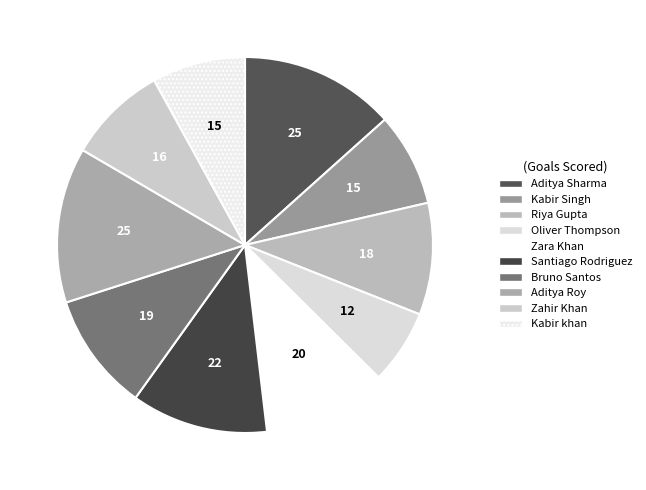

Rank the categories by value from lowest to highest.

Oliver Thompson, Kabir Singh, Kabir khan, Zahir Khan, Riya Gupta, Bruno Santos, Zara Khan, Santiago Rodriguez, Aditya Sharma, Aditya Roy